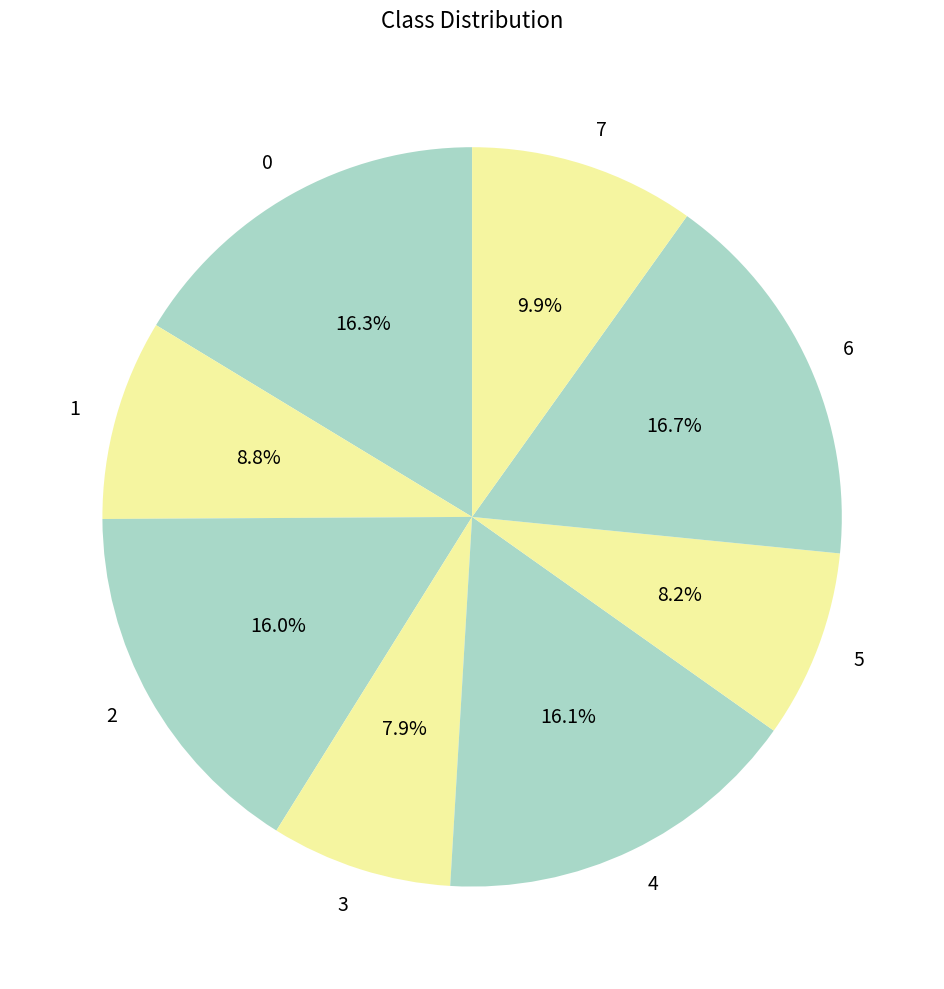

Does 1 represent more than half of the total?

No